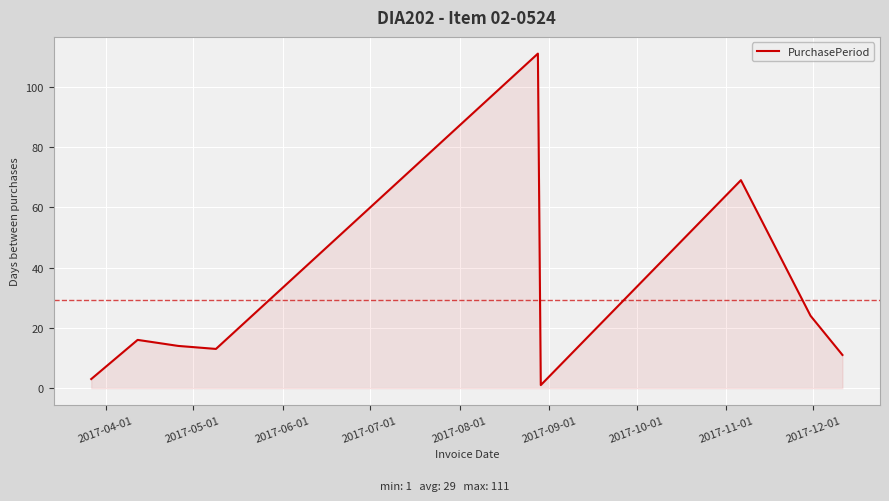

What is the maximum value shown in the chart?

111